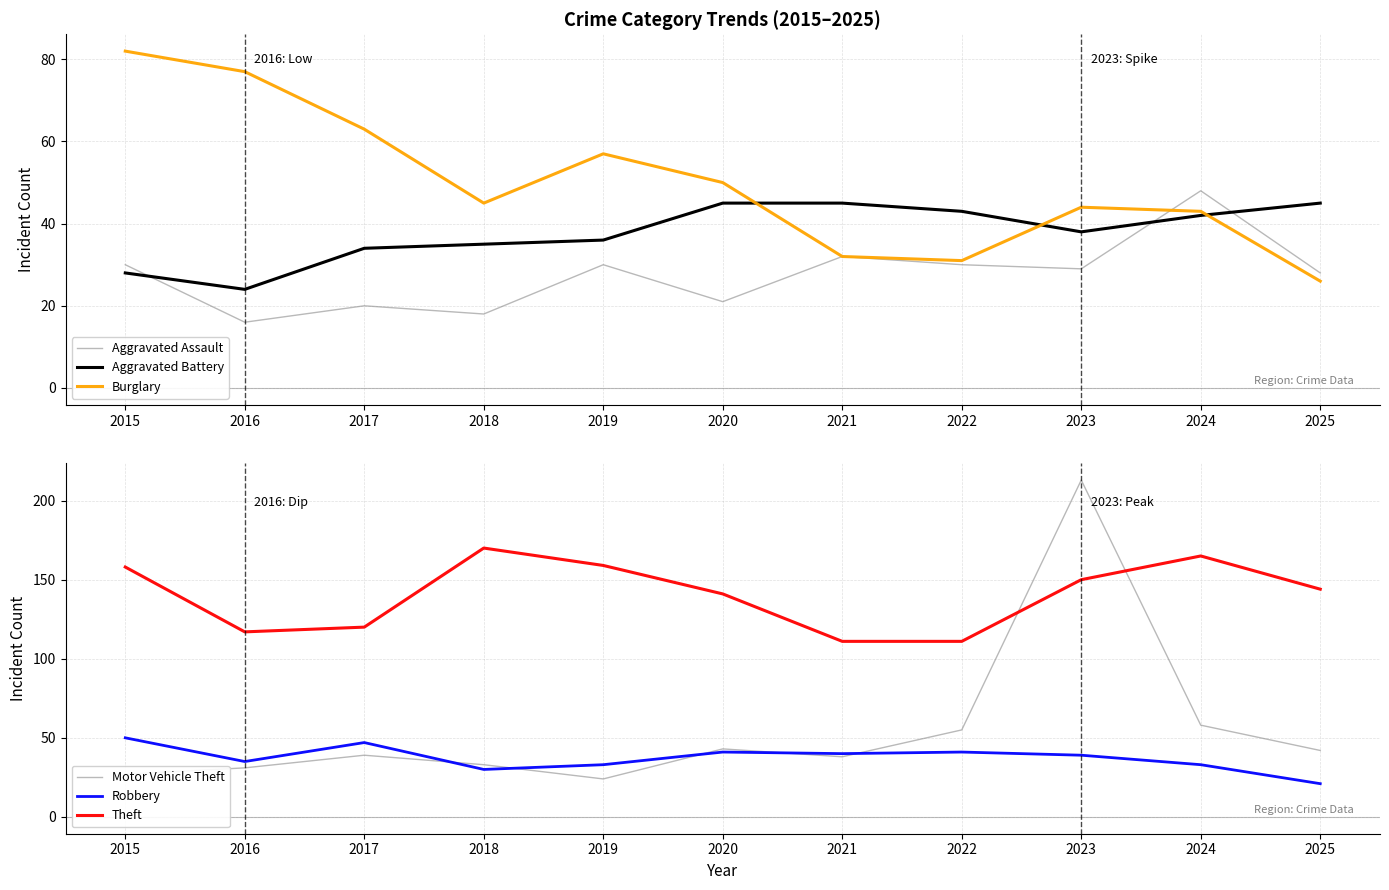

What is the value of the Motor Vehicle Theft point at the 8th from the left?

55